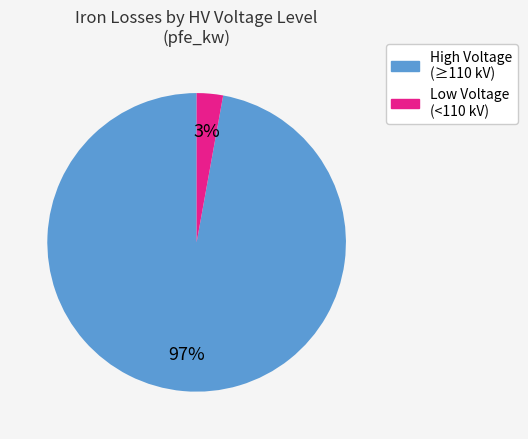

To the nearest percent, what is the average slice percentage?

50%